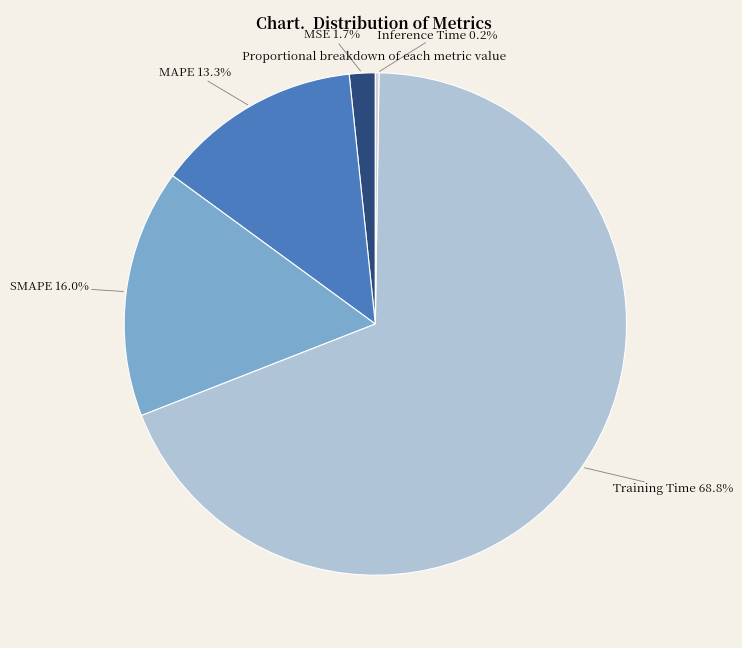

Between MSE and MAPE, which is larger?

MAPE